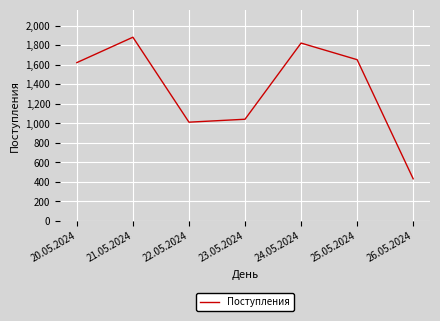

Which has a higher value, 20.05.2024 or 23.05.2024?

20.05.2024